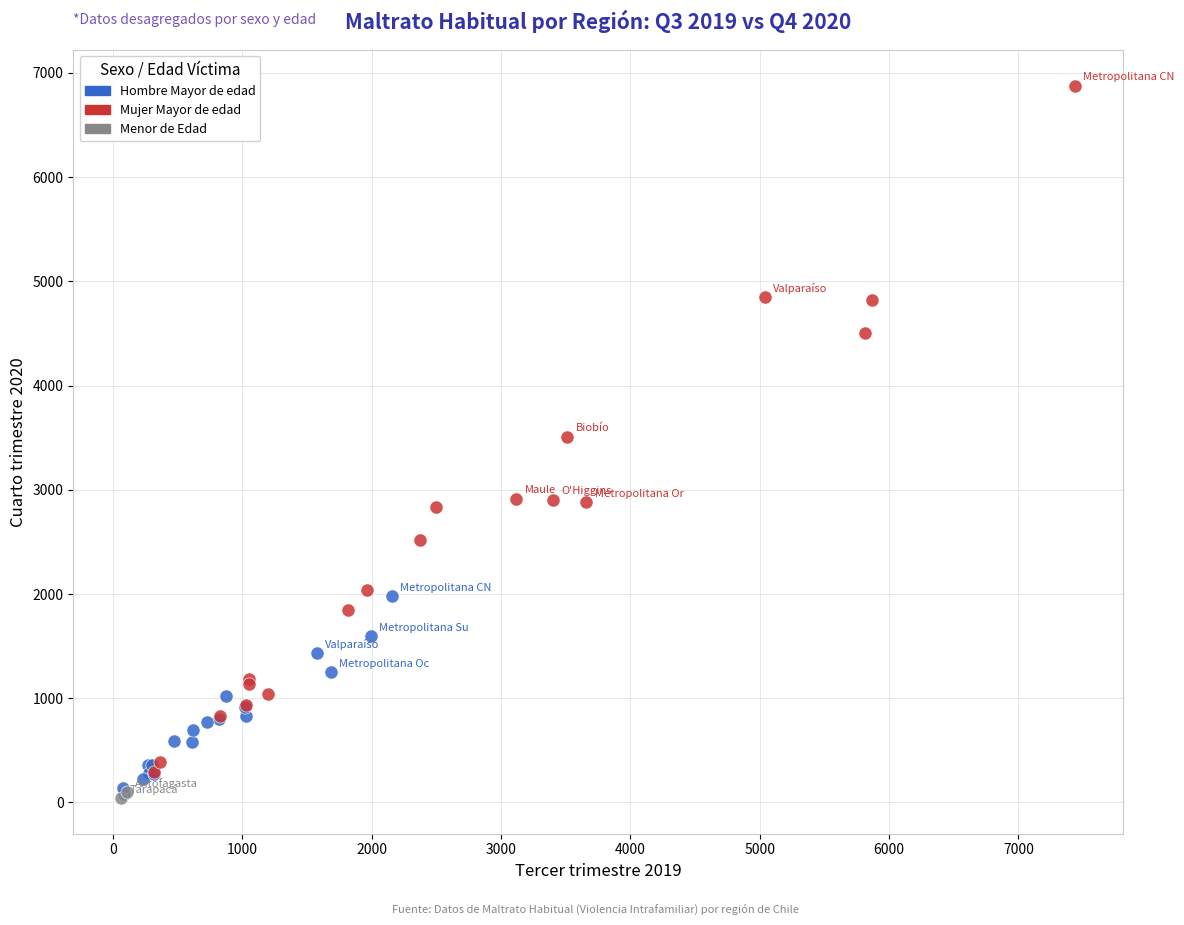

What are all the series names shown in the legend?

Hombre Mayor de edad, Mujer Mayor de edad, Menor de Edad